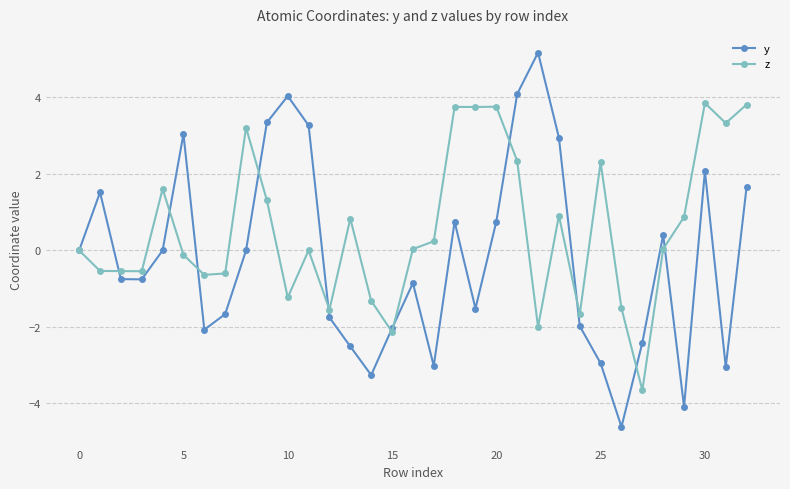

Rank the series by their average value, from lowest to highest.

y, z